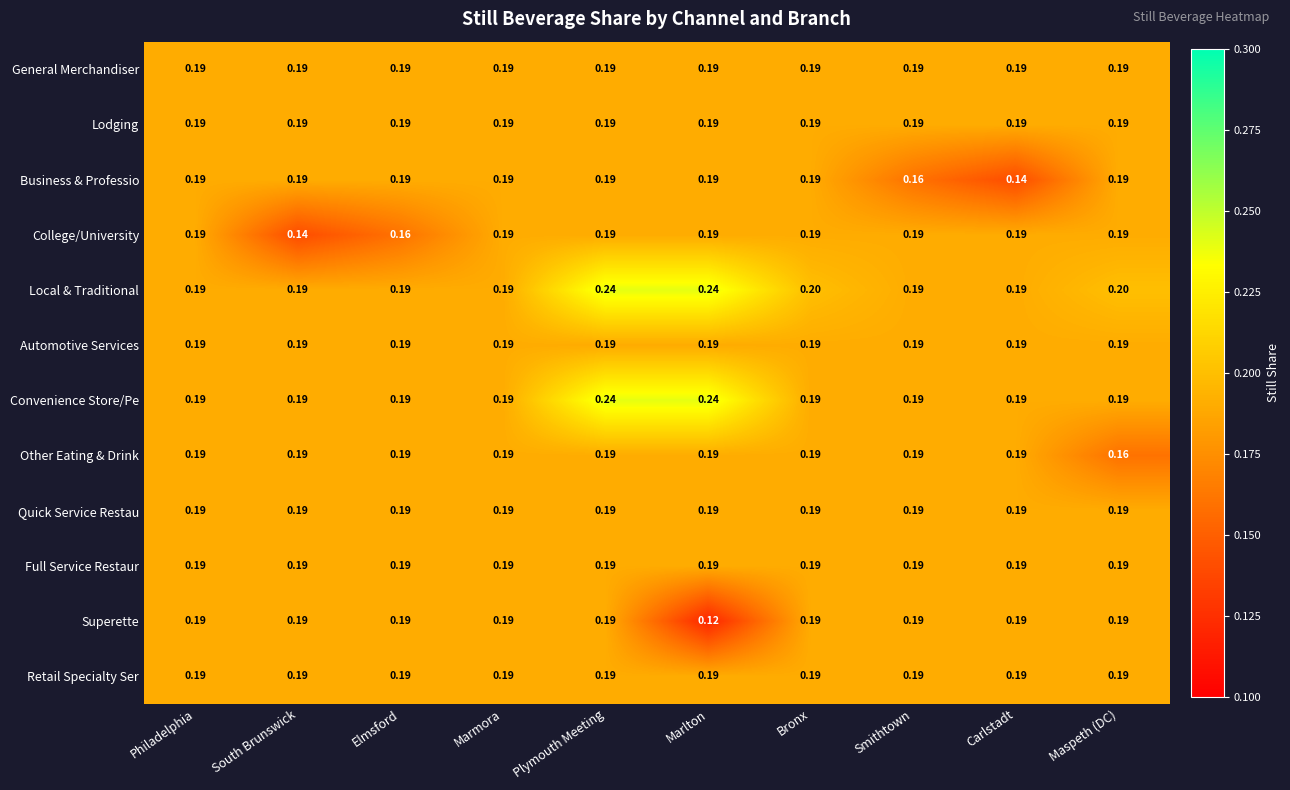

Between South Brunswick and Smithtown, which series saw the biggest shift?

College/University